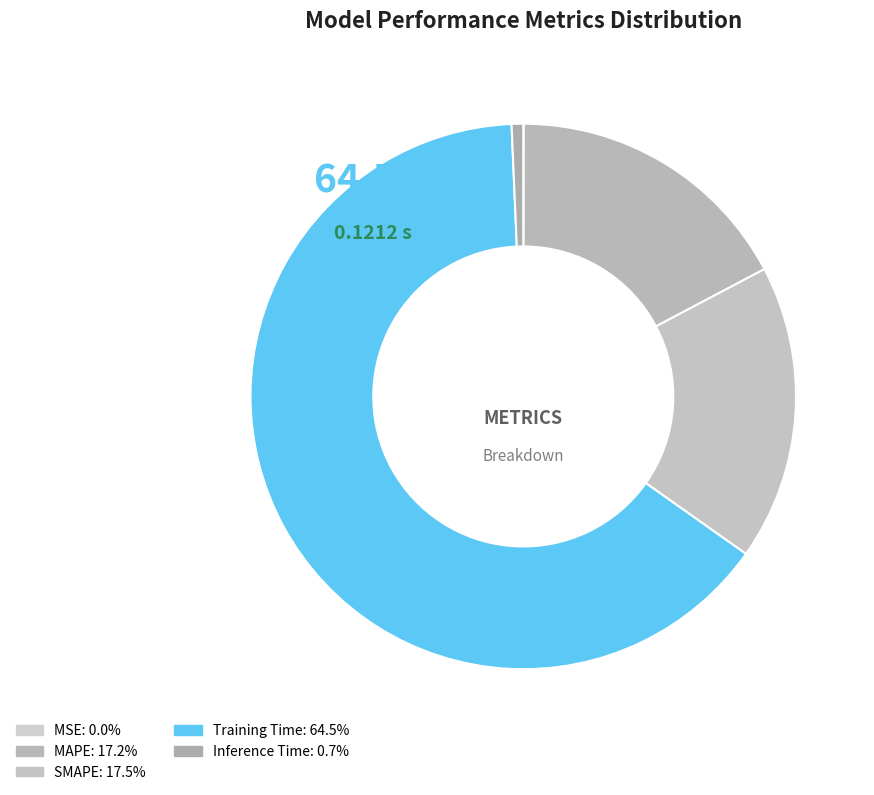

To the nearest percent, what is the average slice percentage?

20%